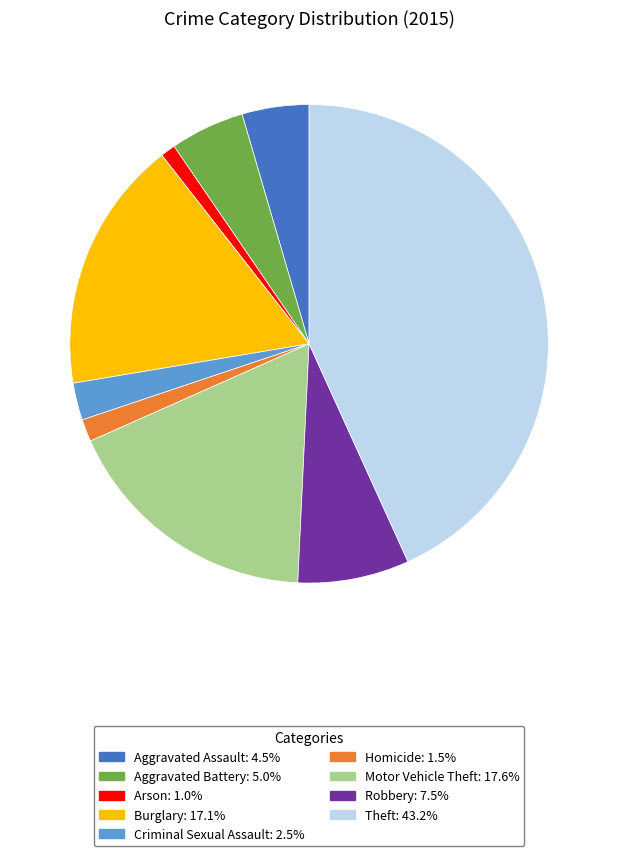

What is the smallest slice in the pie chart?

Arson